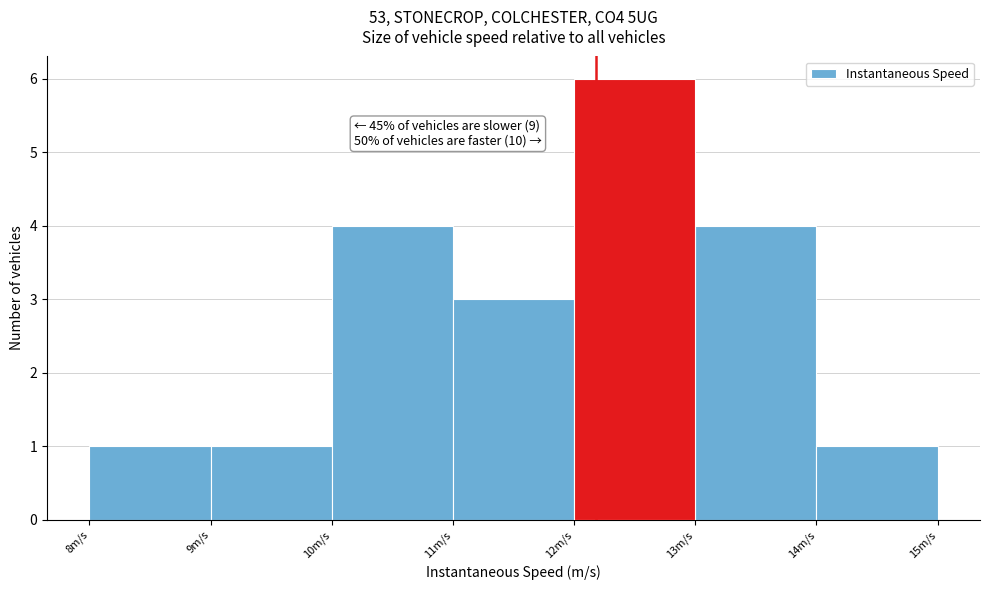

Over which range of the x-axis is the bar tallest?

12 to 13